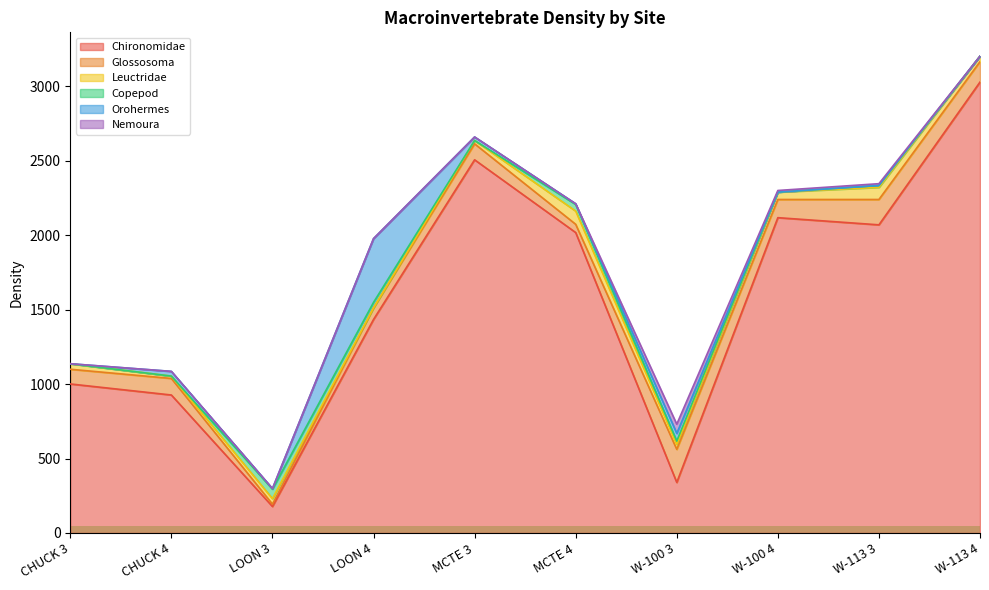

What is the value of the Copepod point at the 7th from the left?

22.2